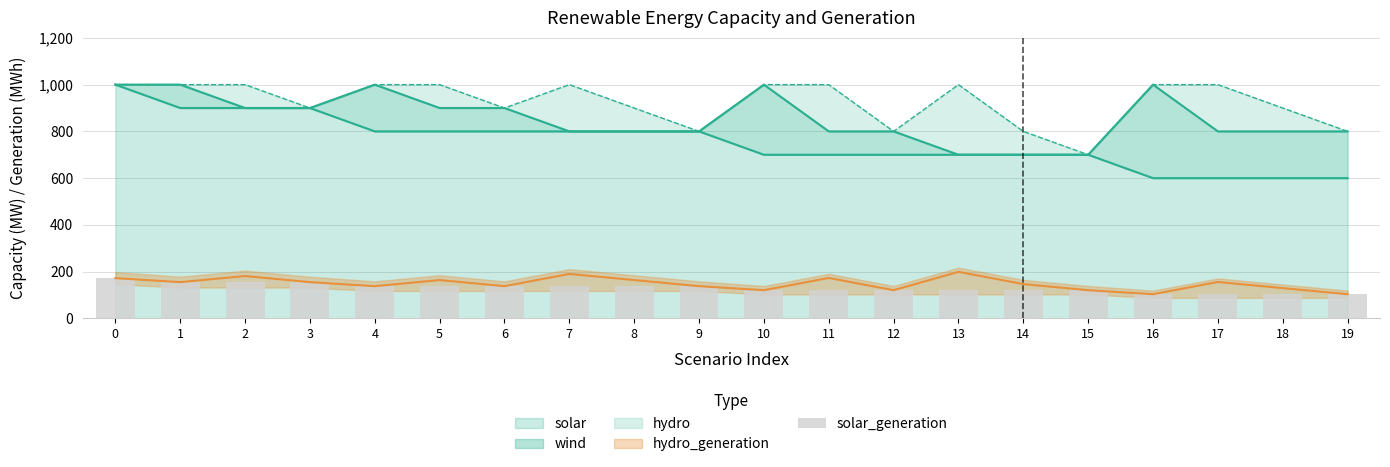

What is the approximate value at 6?

137.7